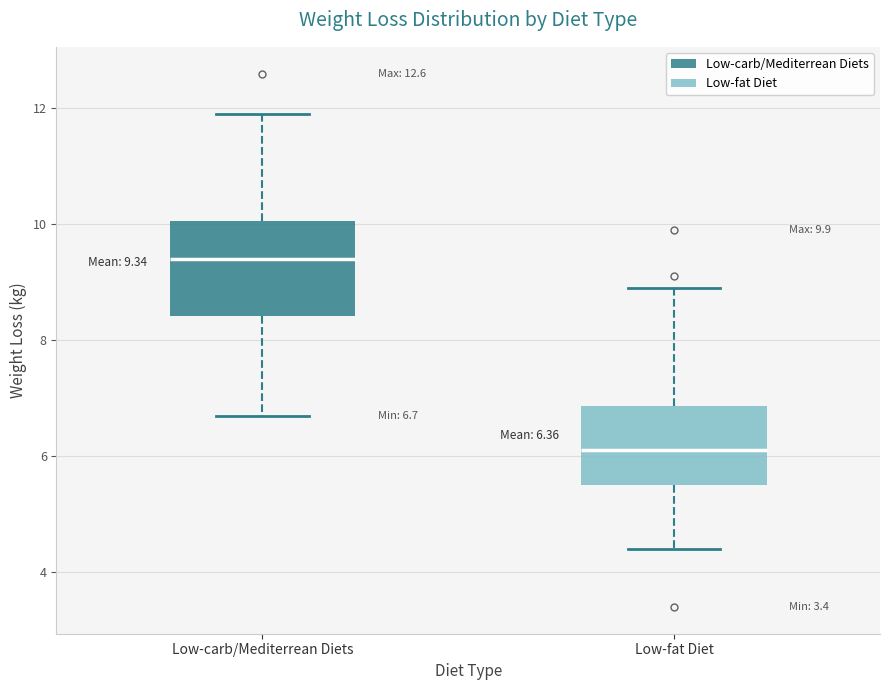

Which box's median line is the highest?

Low-carb/Mediterrean Diets